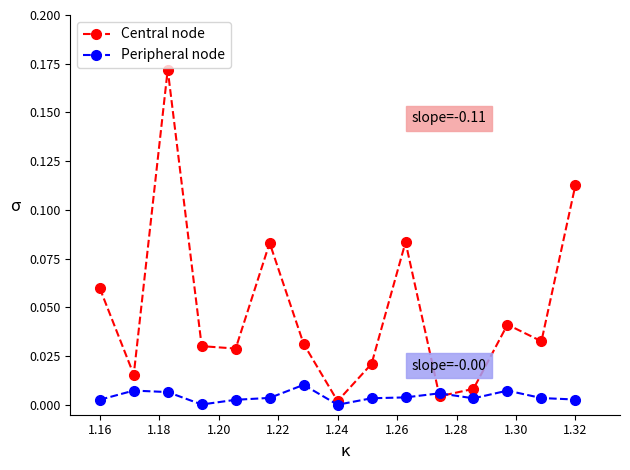

Which series has the largest total across all categories?

Central node